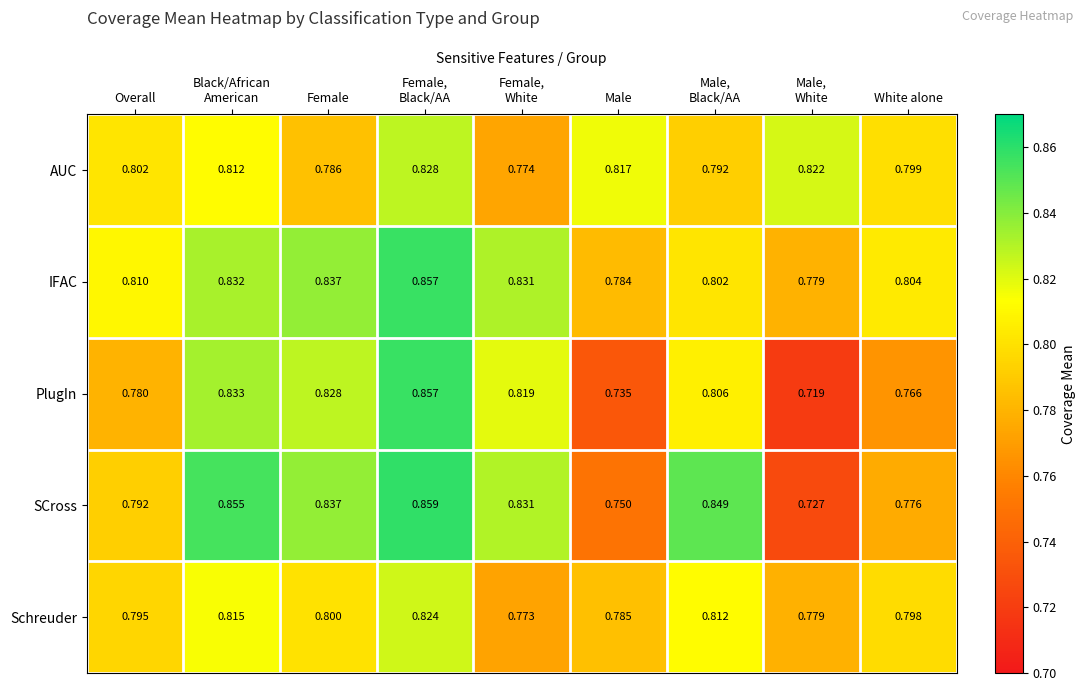

How many distinct data groups are displayed?

5